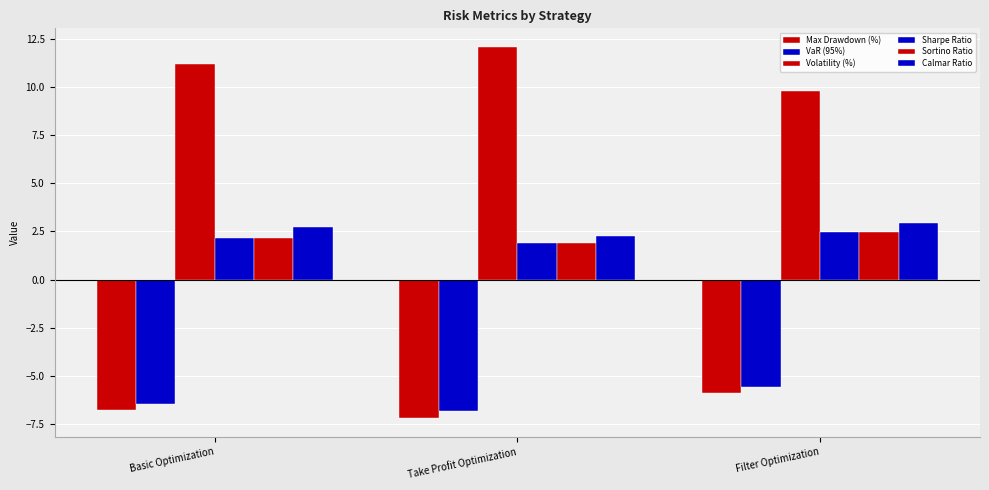

Rank the series at Filter Optimization from lowest to highest value.

Max Drawdown (%), VaR (95%), Sharpe Ratio, Sortino Ratio, Calmar Ratio, Volatility (%)